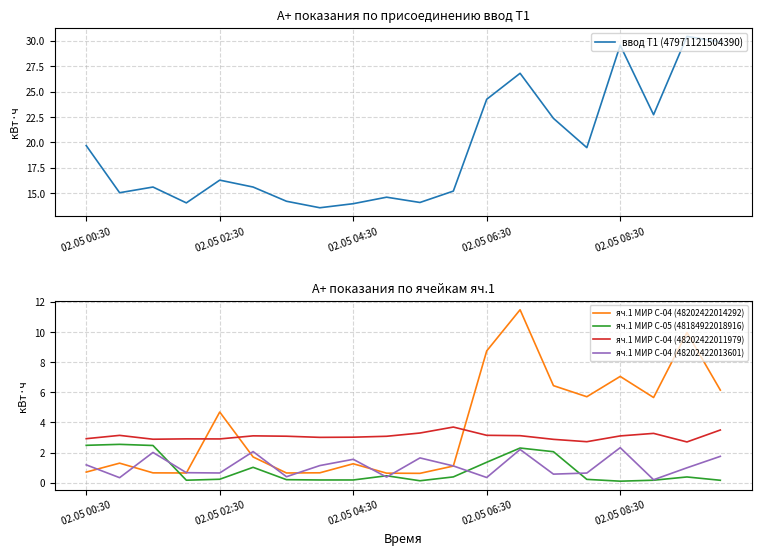

Does the chart display data point markers on the line(s)?

No